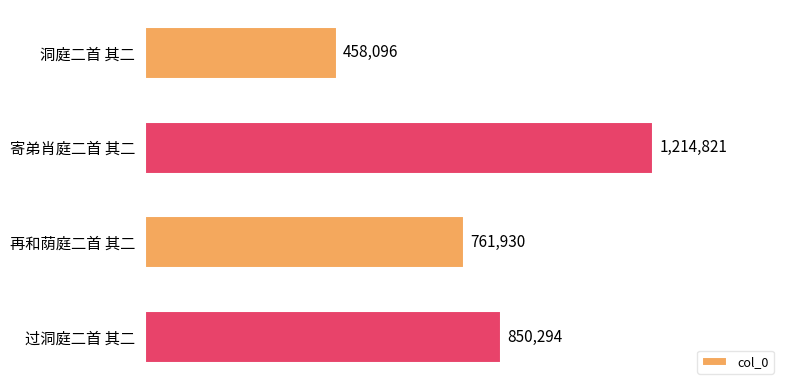

What is the average value?

821285